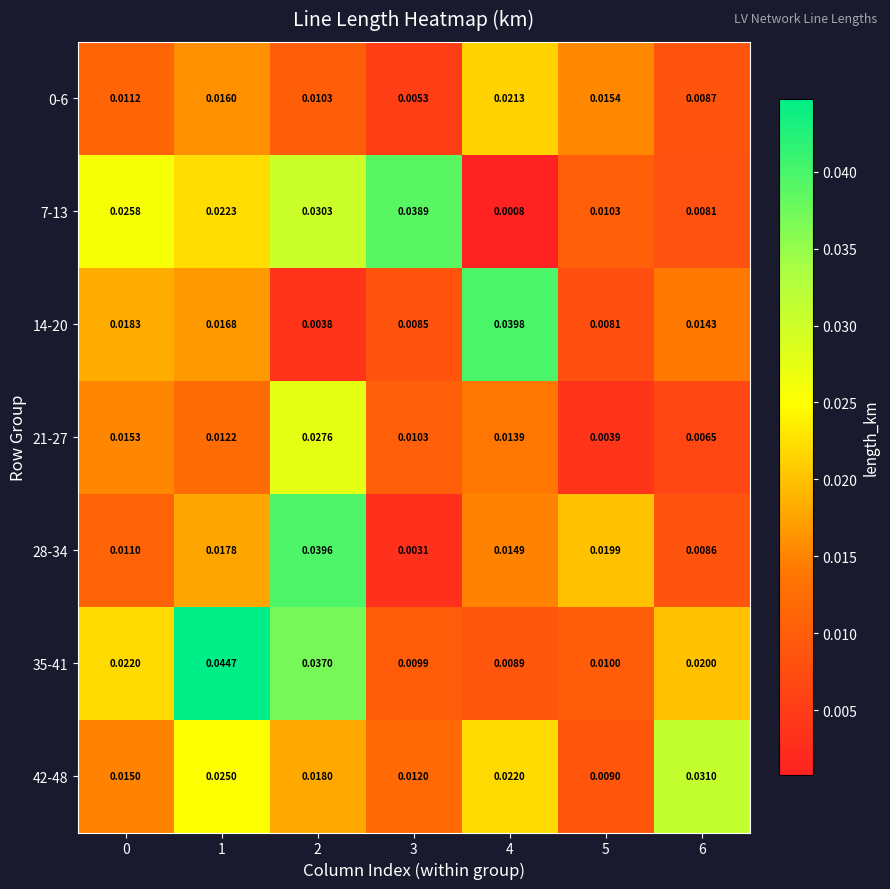

Is the value of 7-13 at 0 greater than the value of 42-48 at 0?

Yes